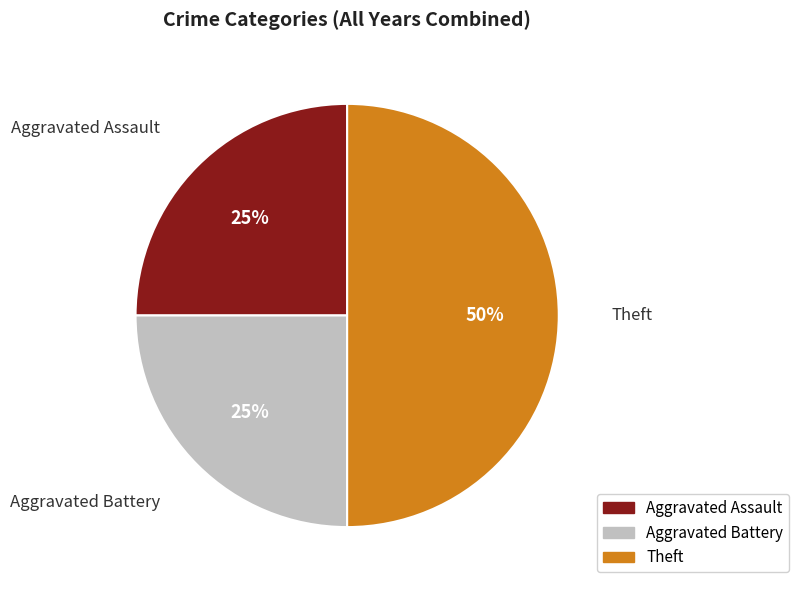

Which slice is the largest?

Theft